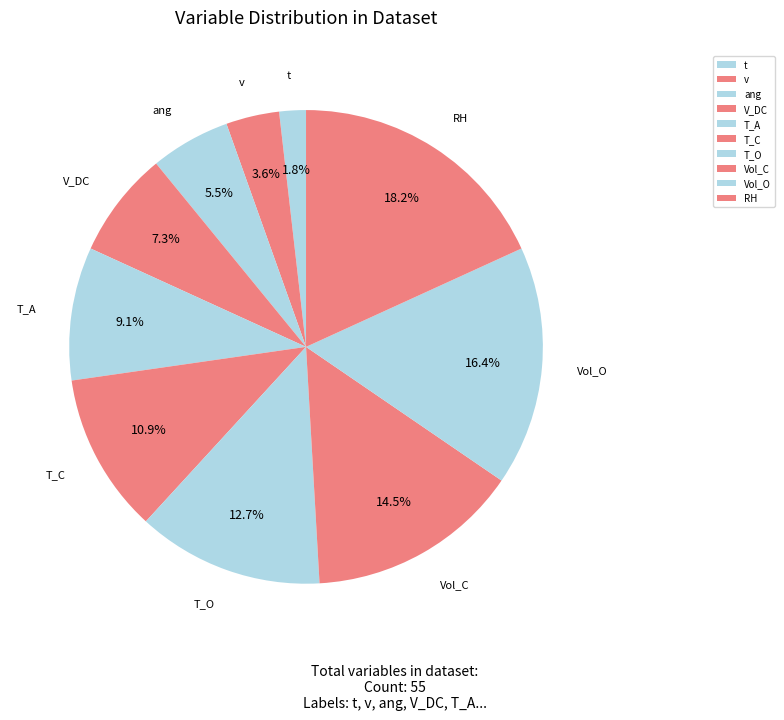

Does any single category account for the majority?

No